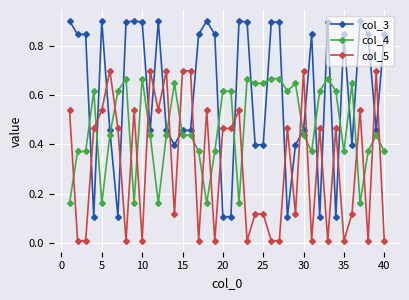

What is the maximum value shown in the chart?

0.9